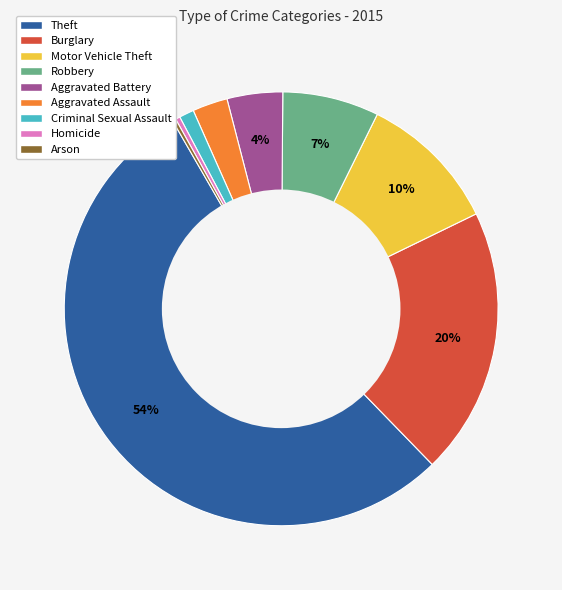

To the nearest percent, what is the combined percentage of Burglary and Homicide?

20%